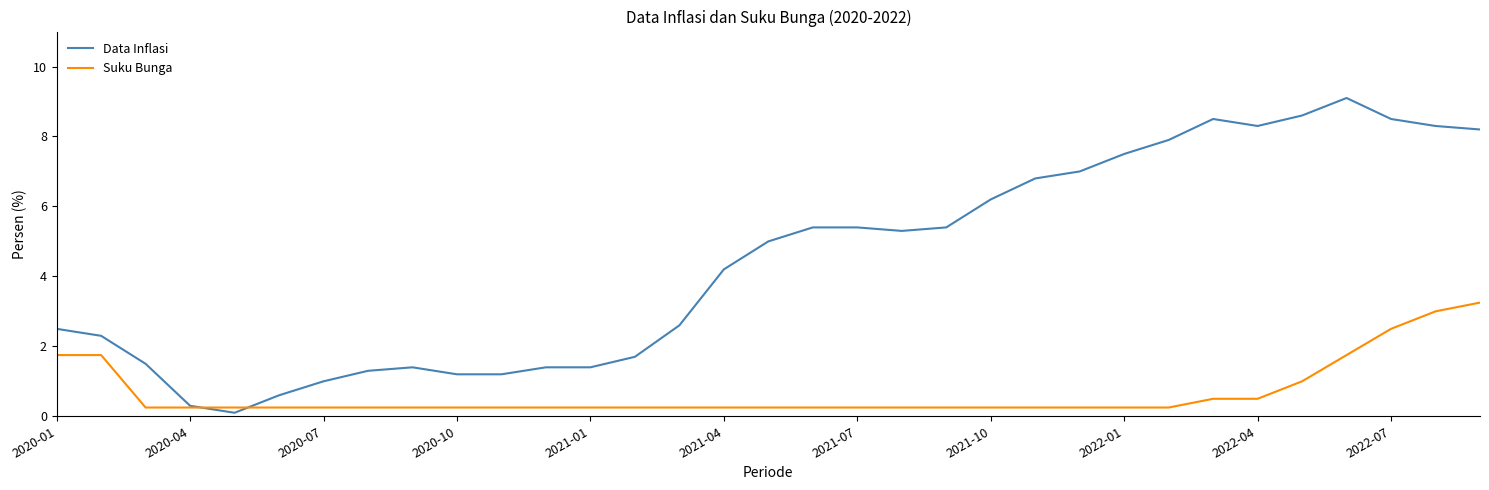

Which series has the largest range (max minus min)?

Data Inflasi